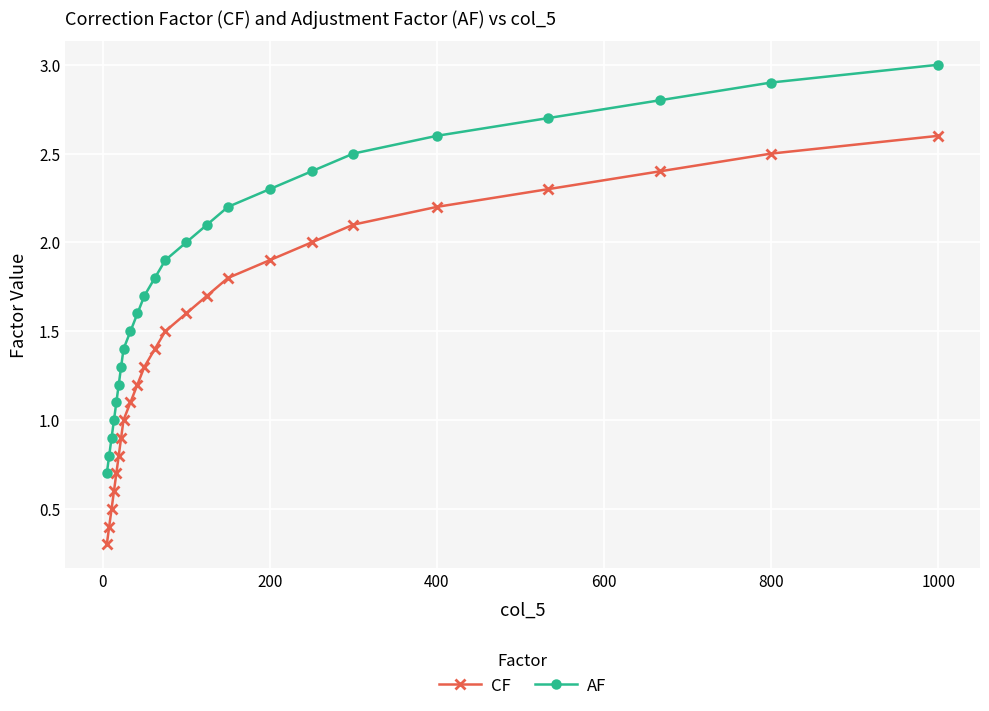

What is the sum of all AF values?

44.4